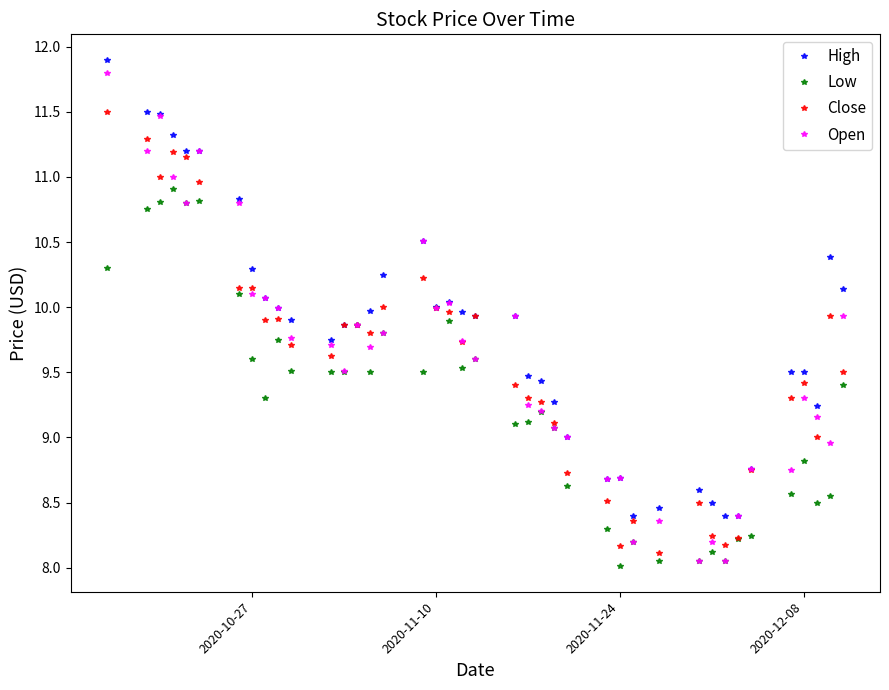

What is the difference between the maximum and minimum values in the Low series?

2.9